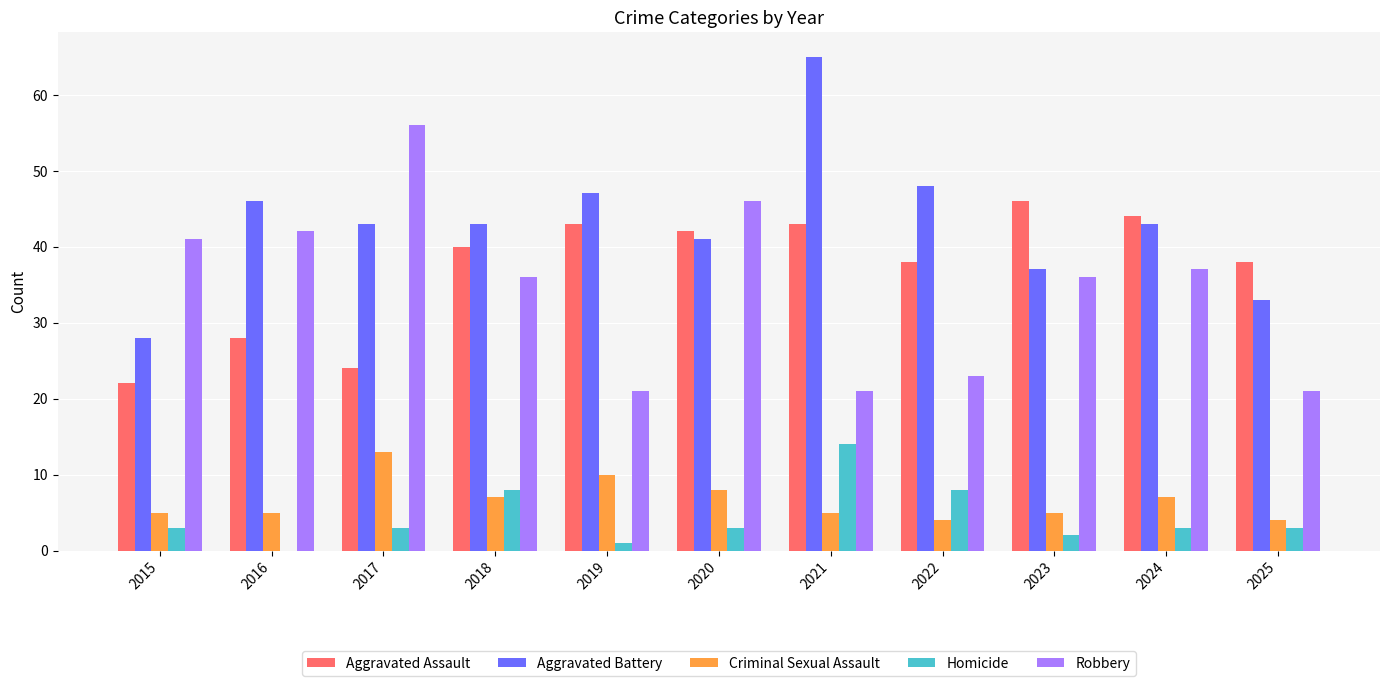

Is it true that Criminal Sexual Assault equals 5 at 2016?

True